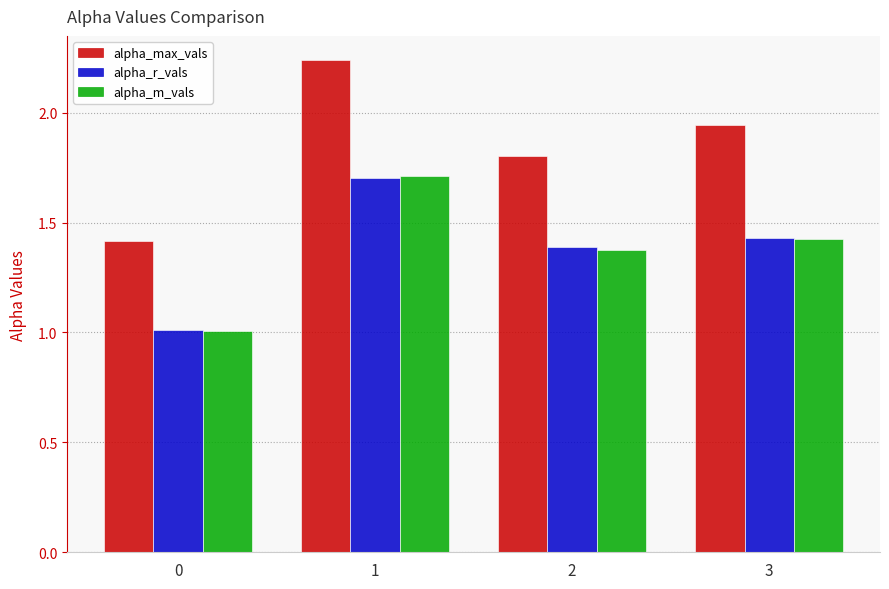

What is the minimum value for alpha_r_vals?

1.0